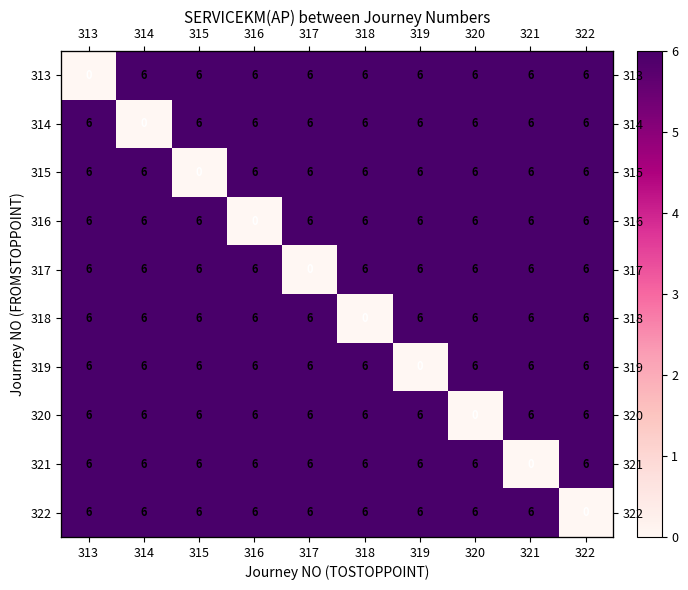

At which category does the chart reach its peak across all series?

314